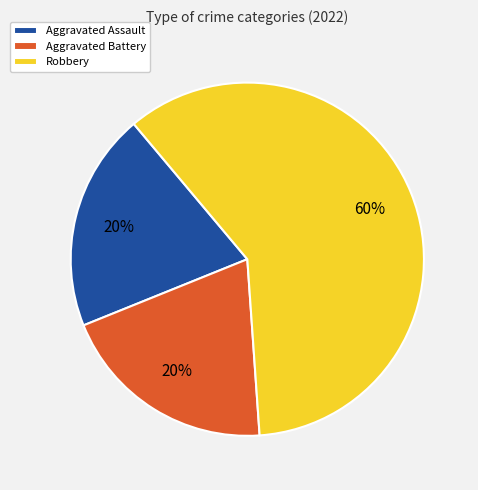

Is there a majority slice in this chart?

Yes